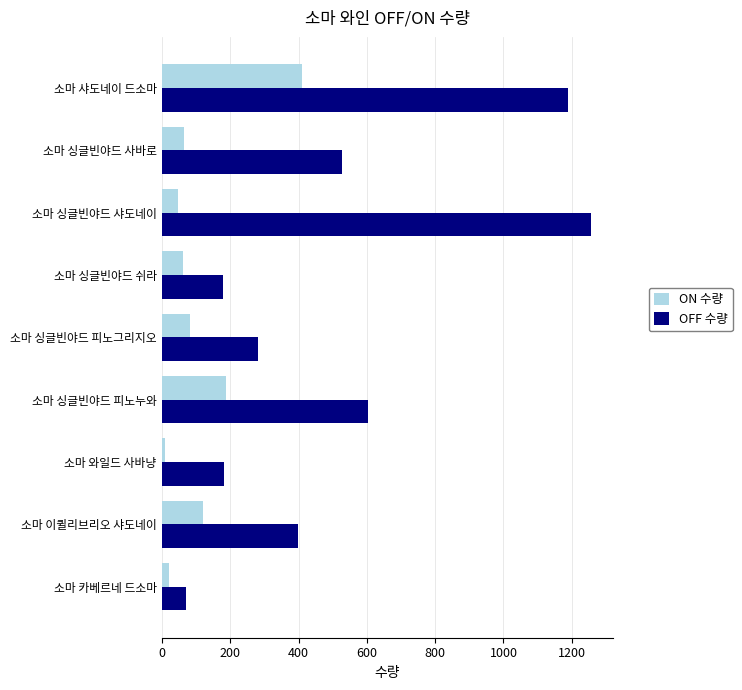

At which label is OFF 수량 closest to 663?

소마 싱글빈야드 피노누와